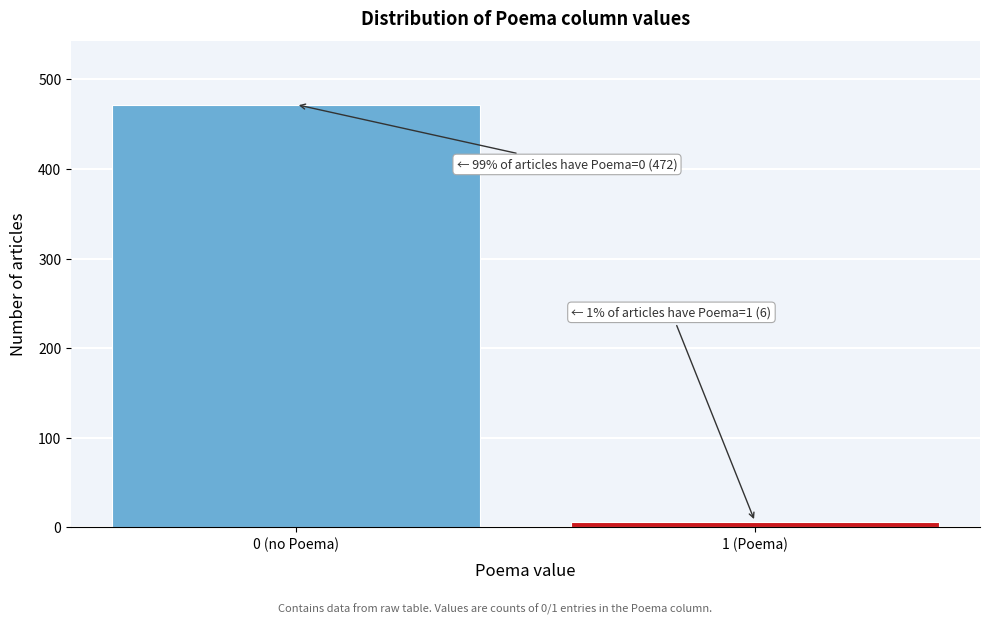

Reading right to left, list all the values displayed in this chart.

6	472